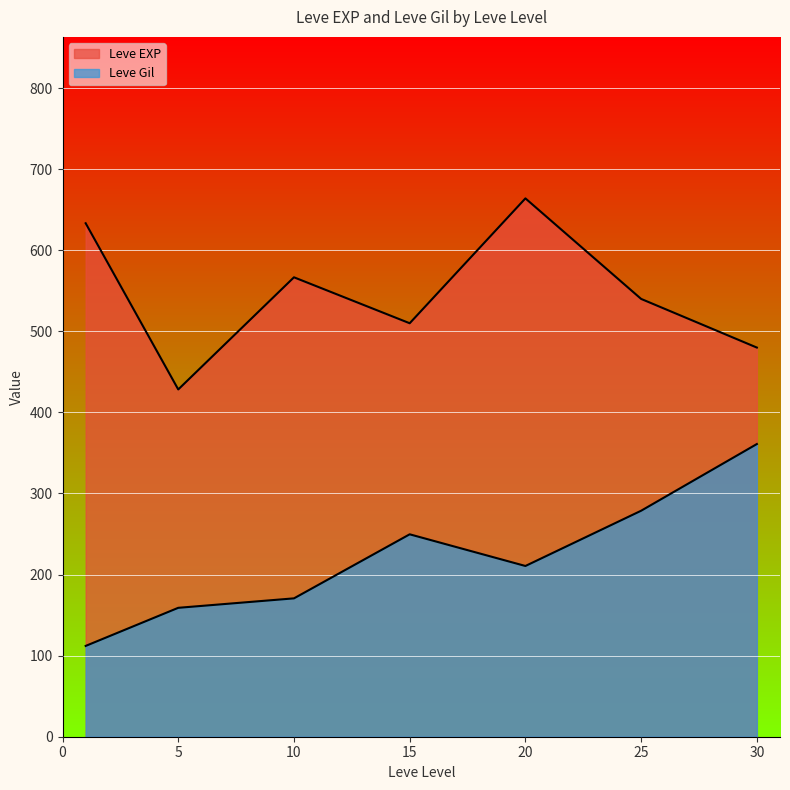

Does the chart display data point markers on the line(s)?

No